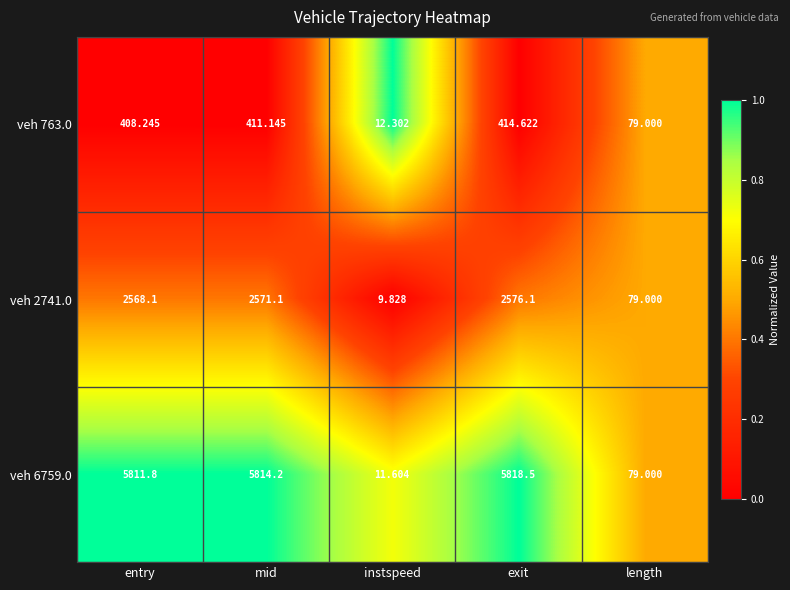

How many series are shown in this chart?

3